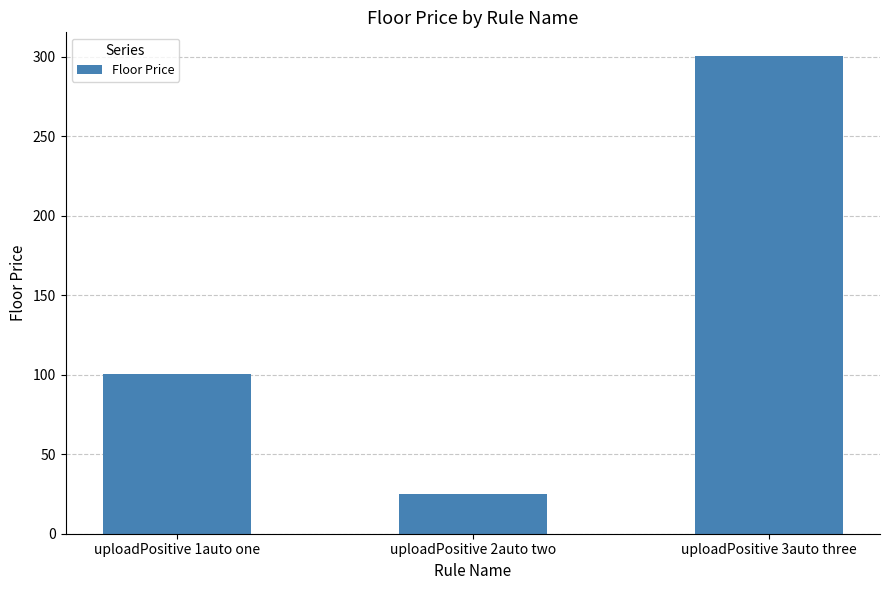

Reading left to right, extract all data points from this chart.

100.1	25.0	300.3